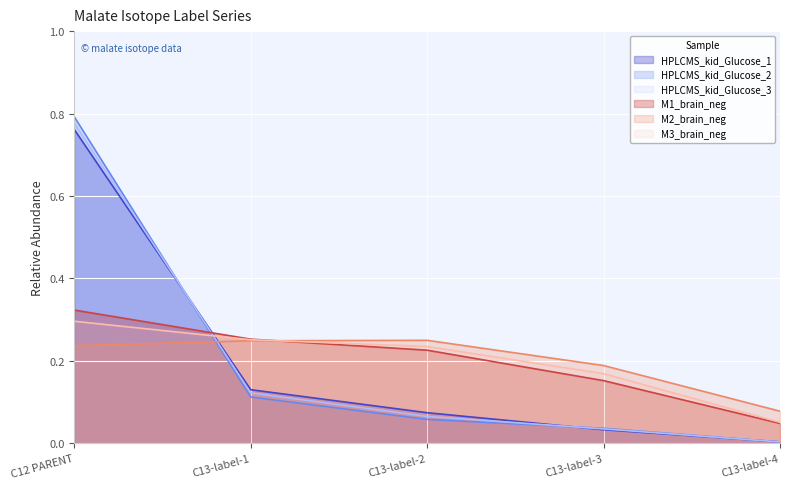

True or false: M1_brain_neg and M3_brain_neg cross at least once.

True